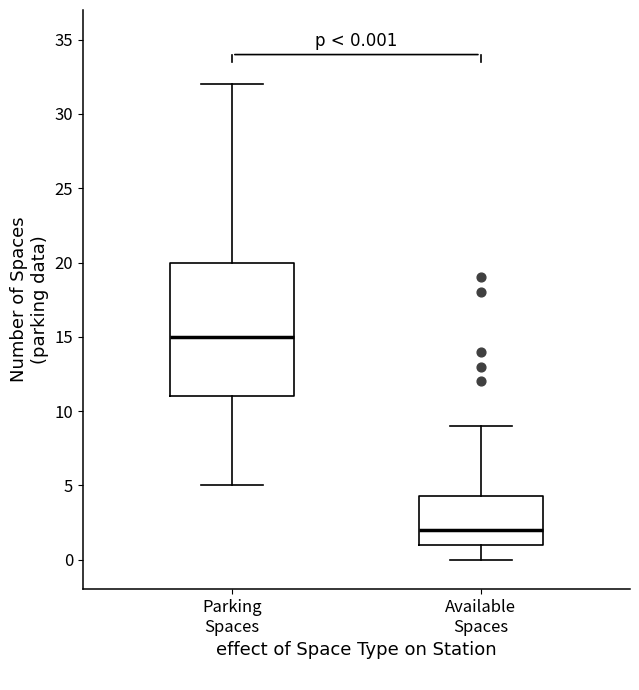

Which box is the tallest, from its lower edge to its upper edge?

Parking Spaces